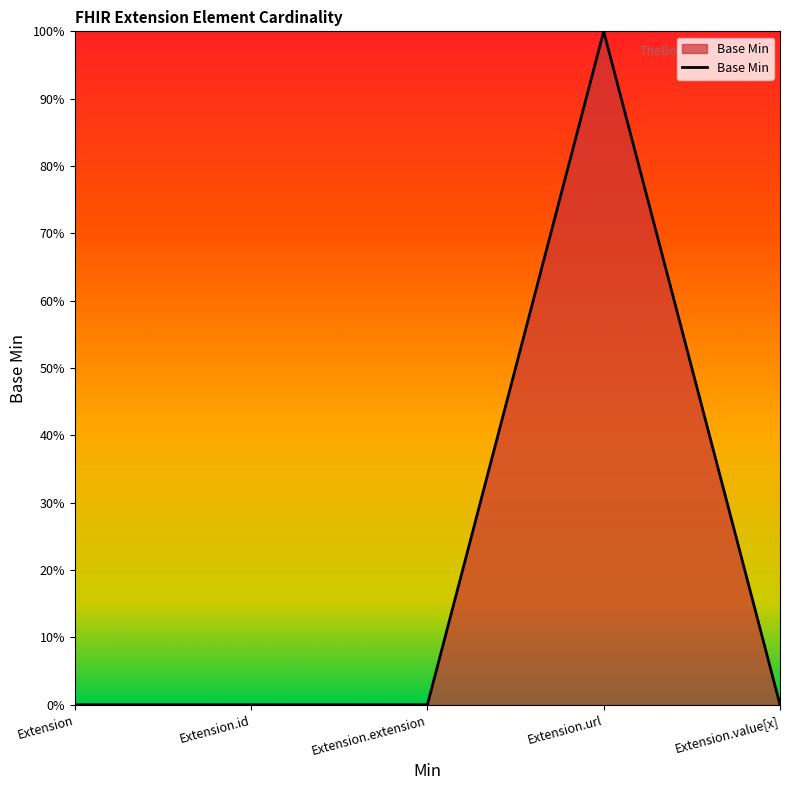

True or false: the data has more than 2 interior local peaks.

False